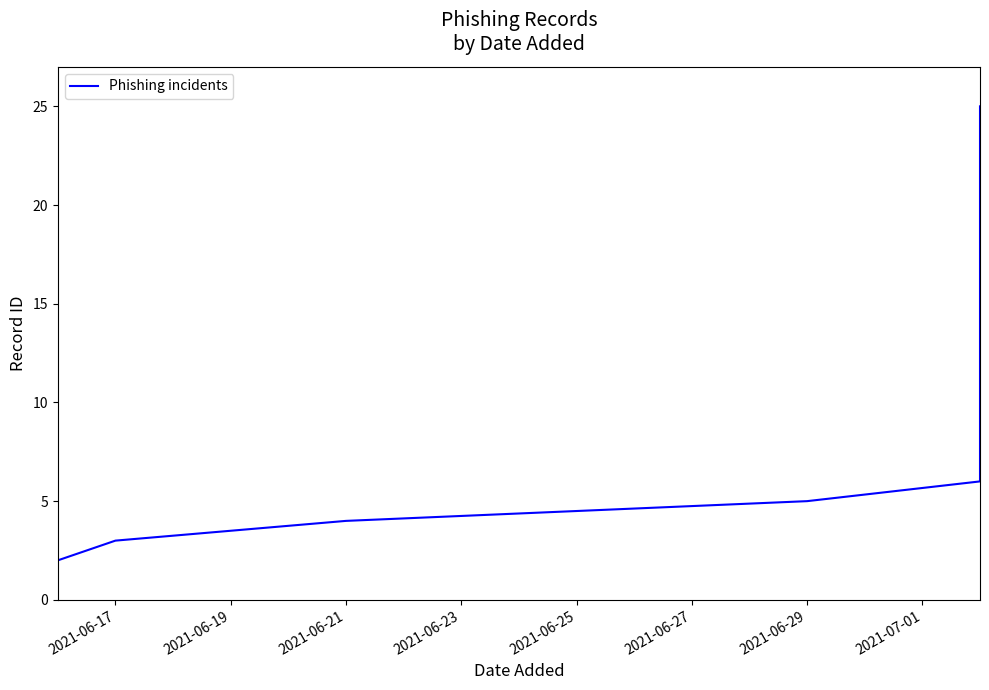

Does the chart have visible grid lines?

No